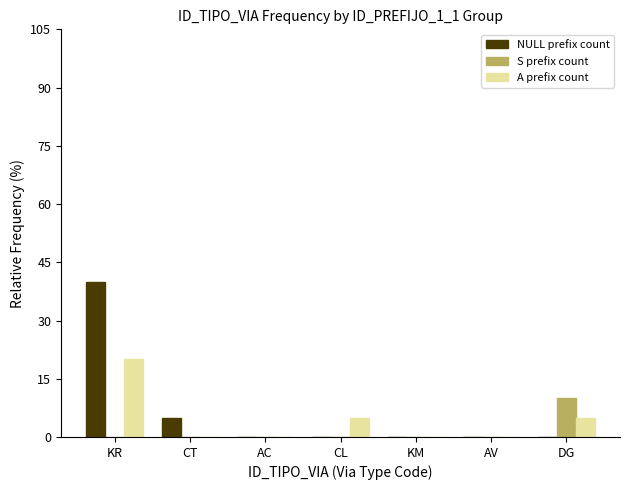

Which series changed the most between AC and DG?

S prefix count